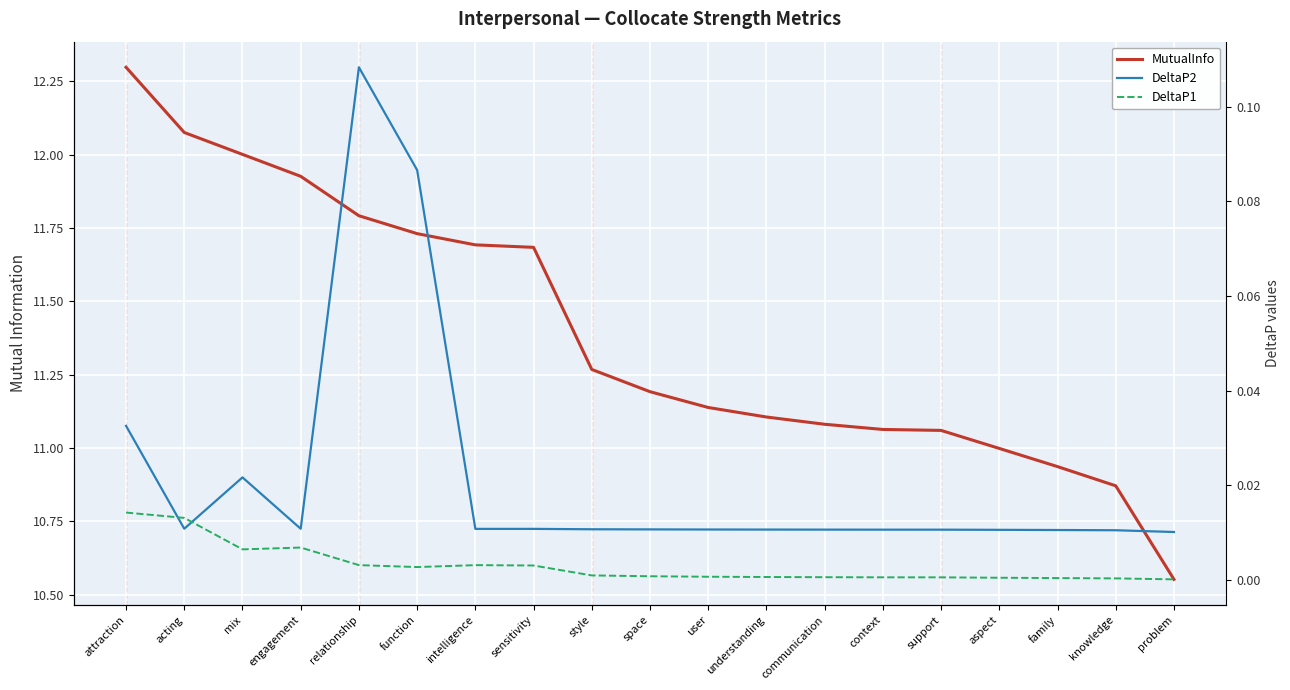

At which label is MutualInfo closest to 11?

aspect